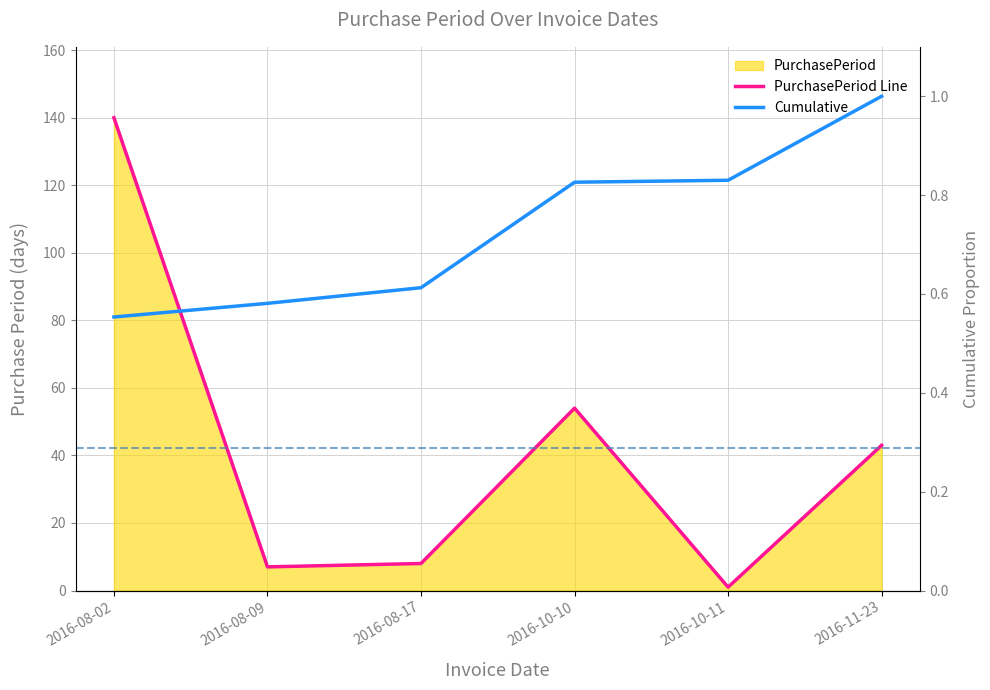

What is the label of the 4th point from the right?

2016-08-17